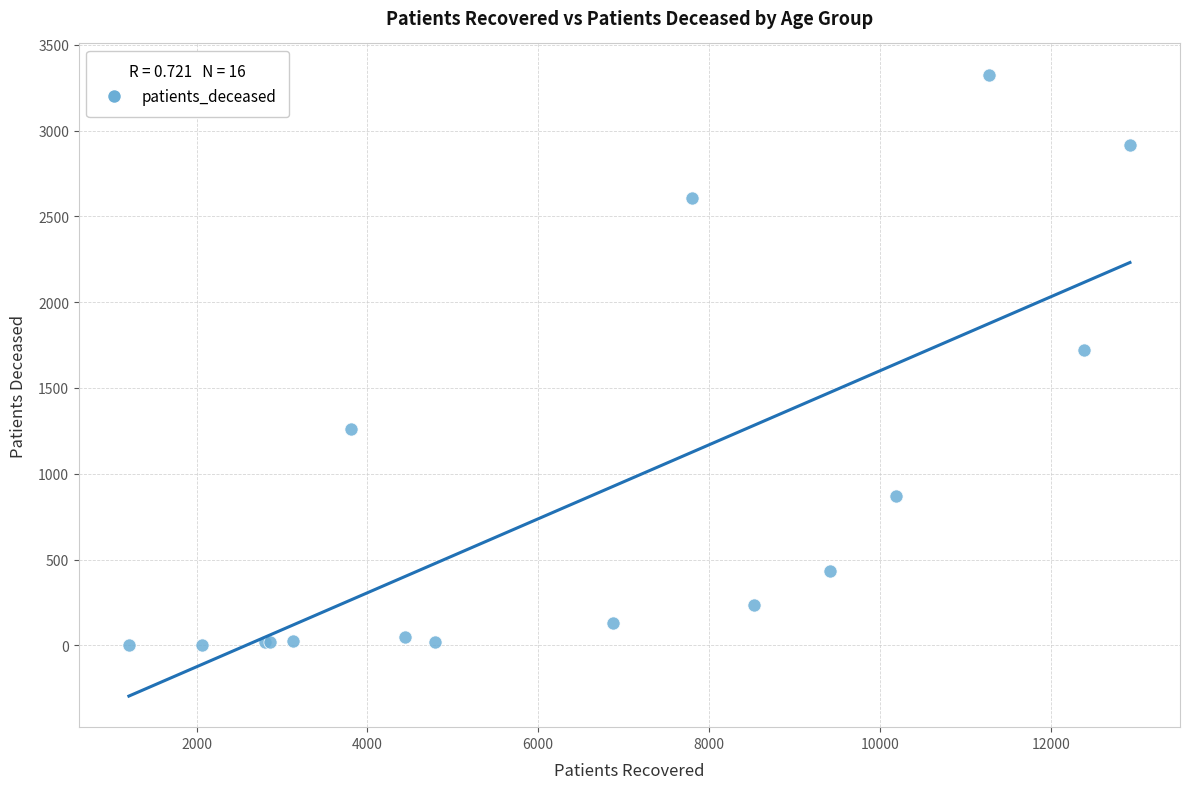

What Y value in the scatter plot is closest to 1665?

1724